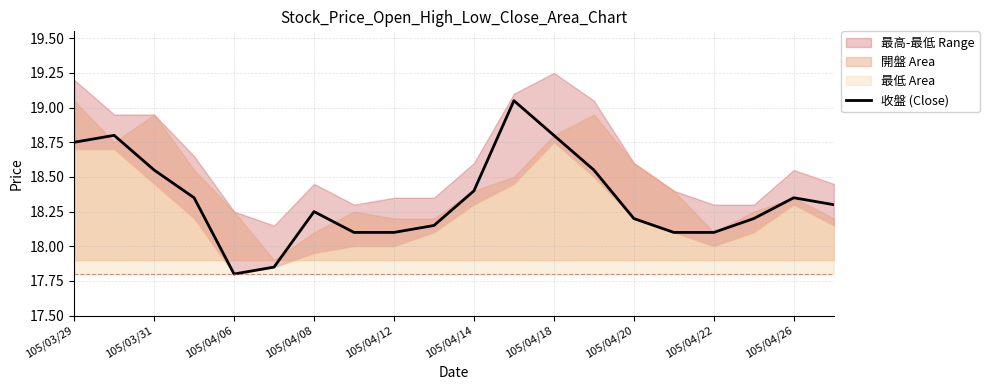

How many points are higher than both their immediate neighbors (excluding endpoints)?

4